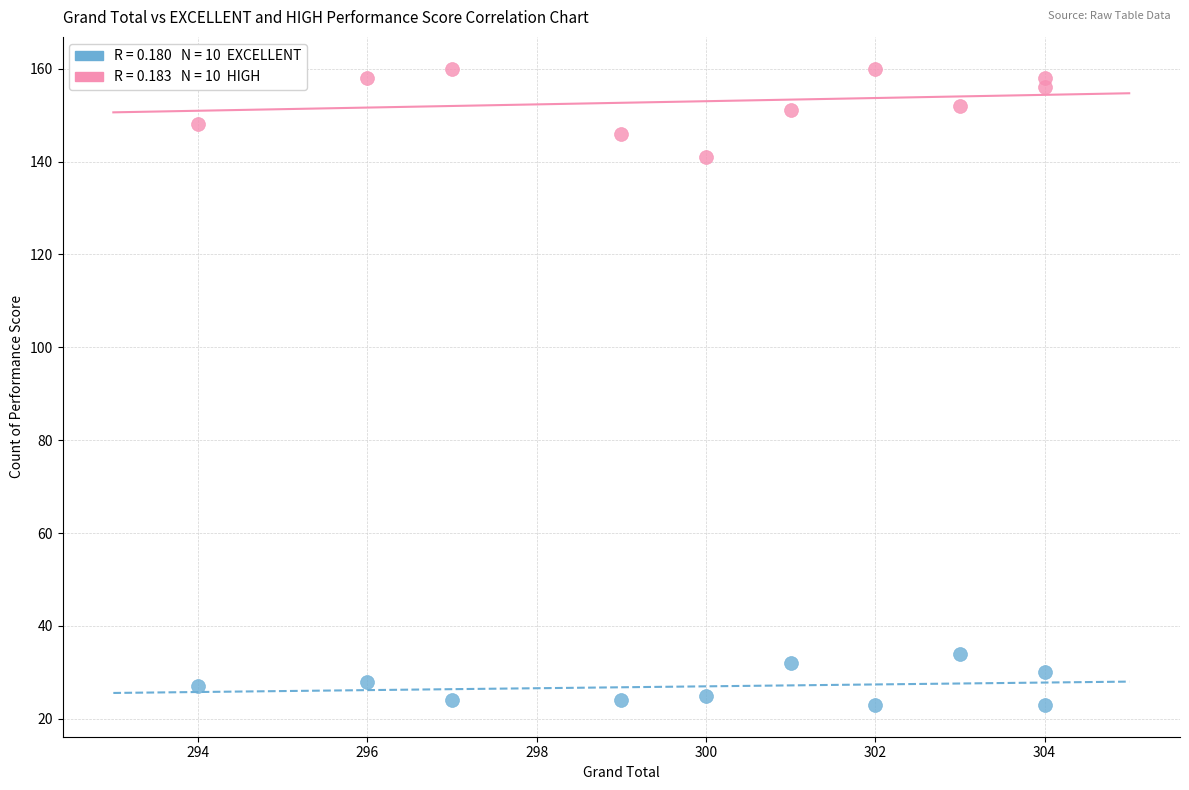

Across all series, what Y value is closest to 91?

141